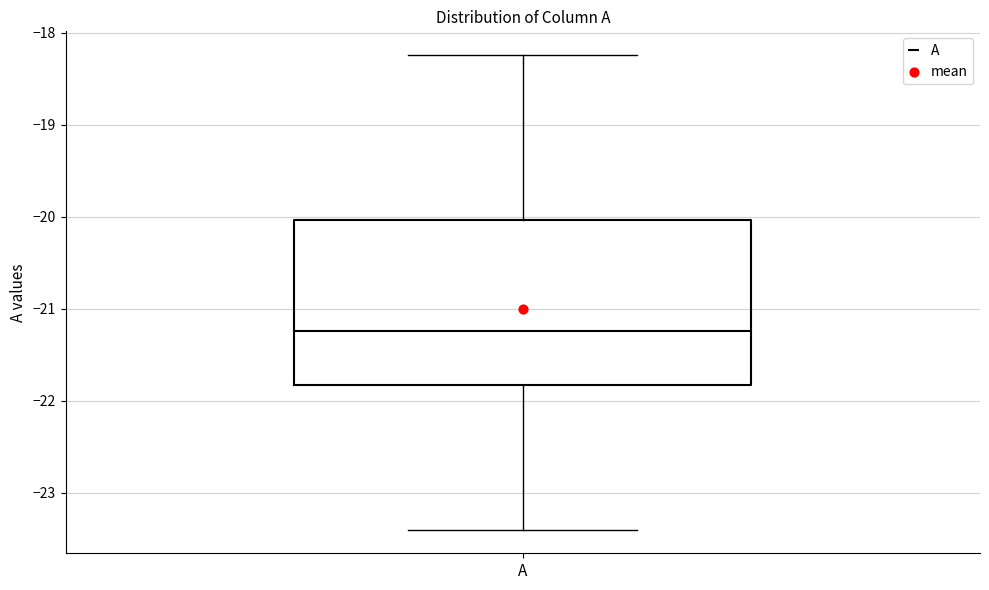

Transcribe this box plot: give where the median line is, the range the box spans, and where the two whiskers end, as read against the y-axis. The values are not printed on the chart, so give them approximately, as read against the axis.

median -21.2, box -21.8 to -20.0, whiskers -23.4 to -18.2